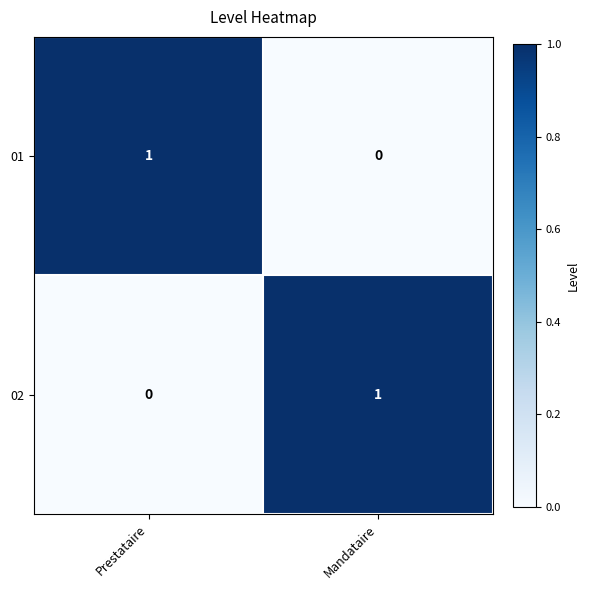

Which category has the lowest value in the 01 series?

Mandataire